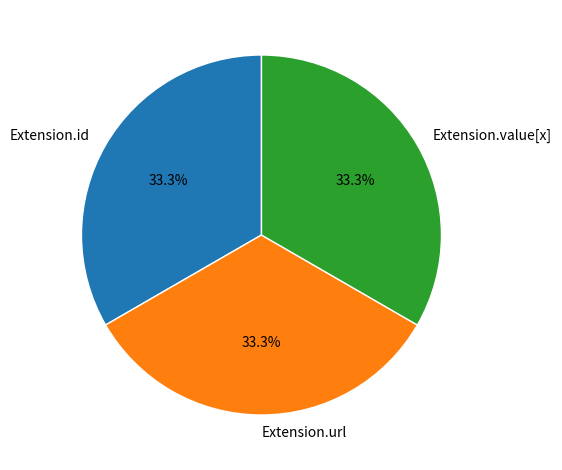

Does Extension.url represent more than half of the total?

No